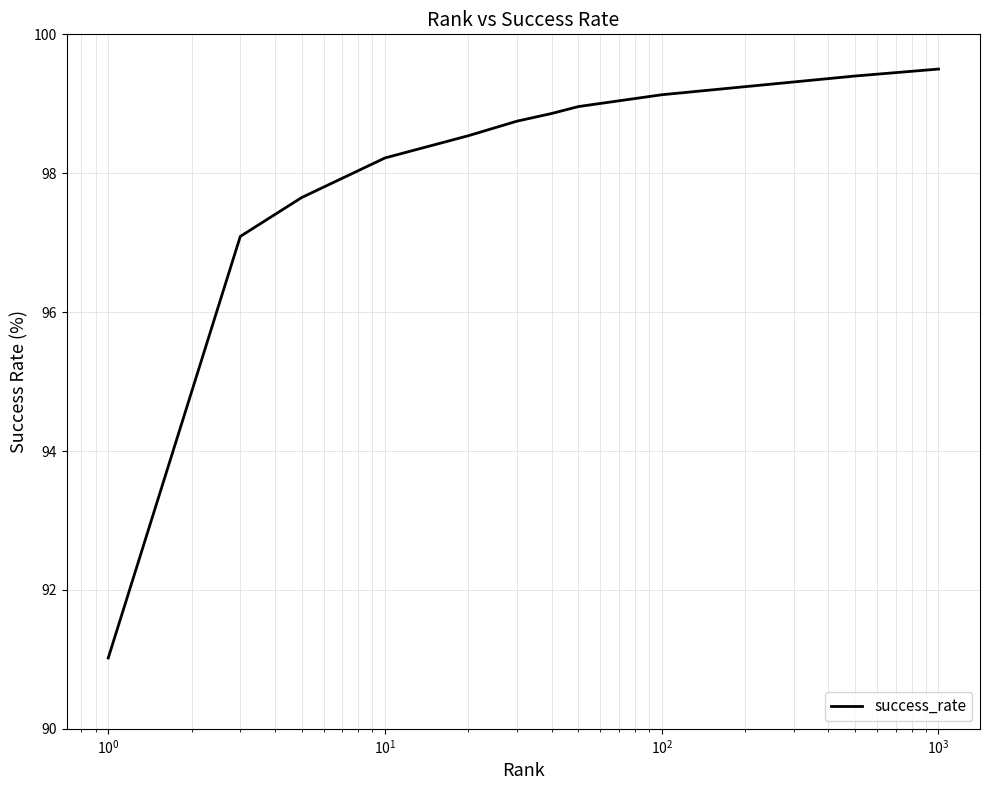

True or false: there are more than 0 points higher than both neighbors.

False